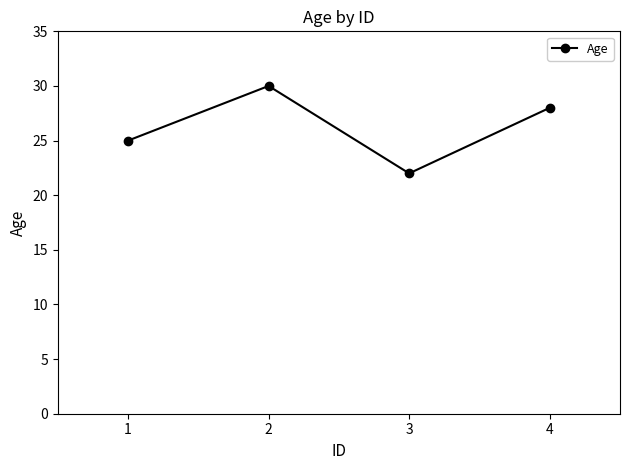

At which category does the data reach its first local peak?

2